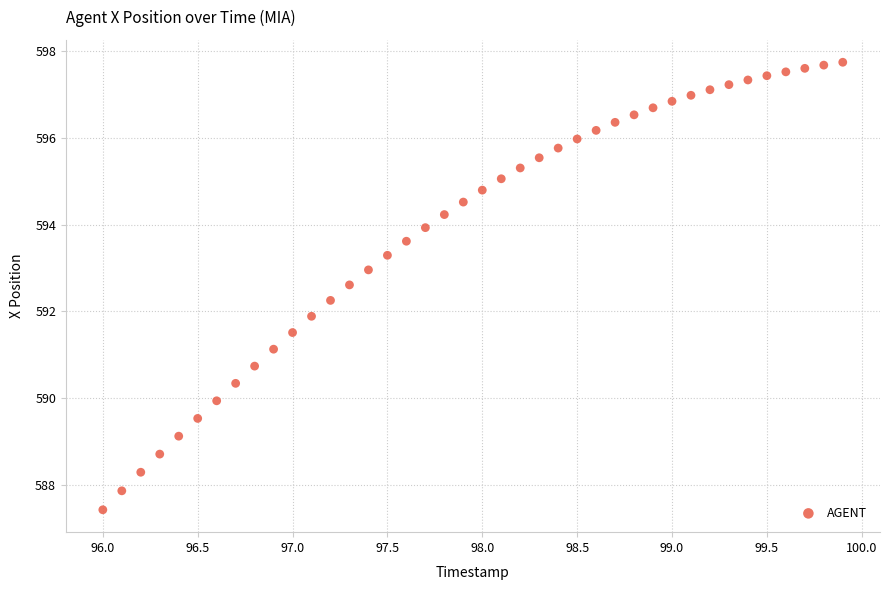

What is the range of Y values (max minus min)?

10.3